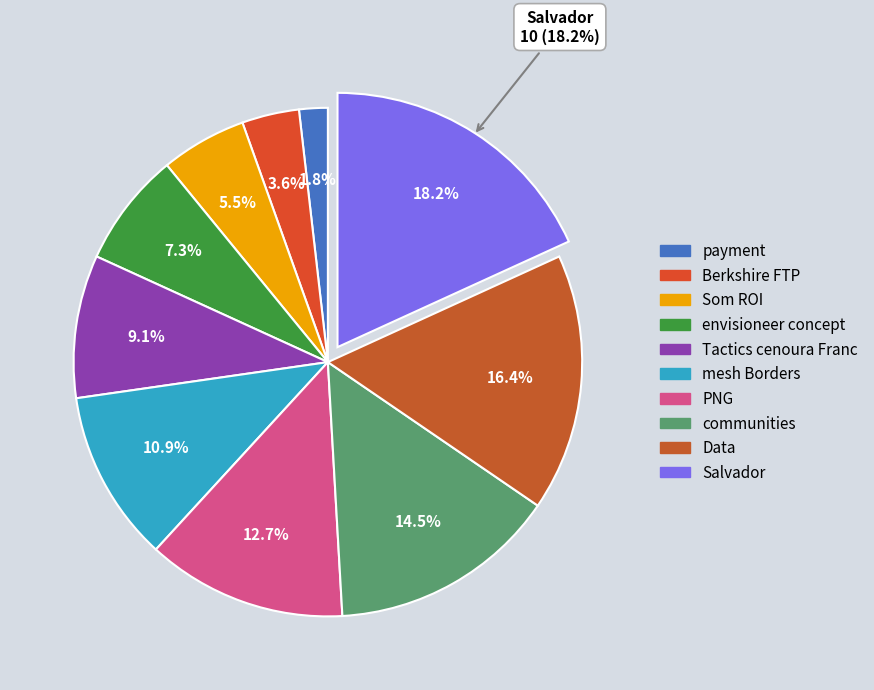

To the nearest percent, what percentage of the pie is payment?

2%